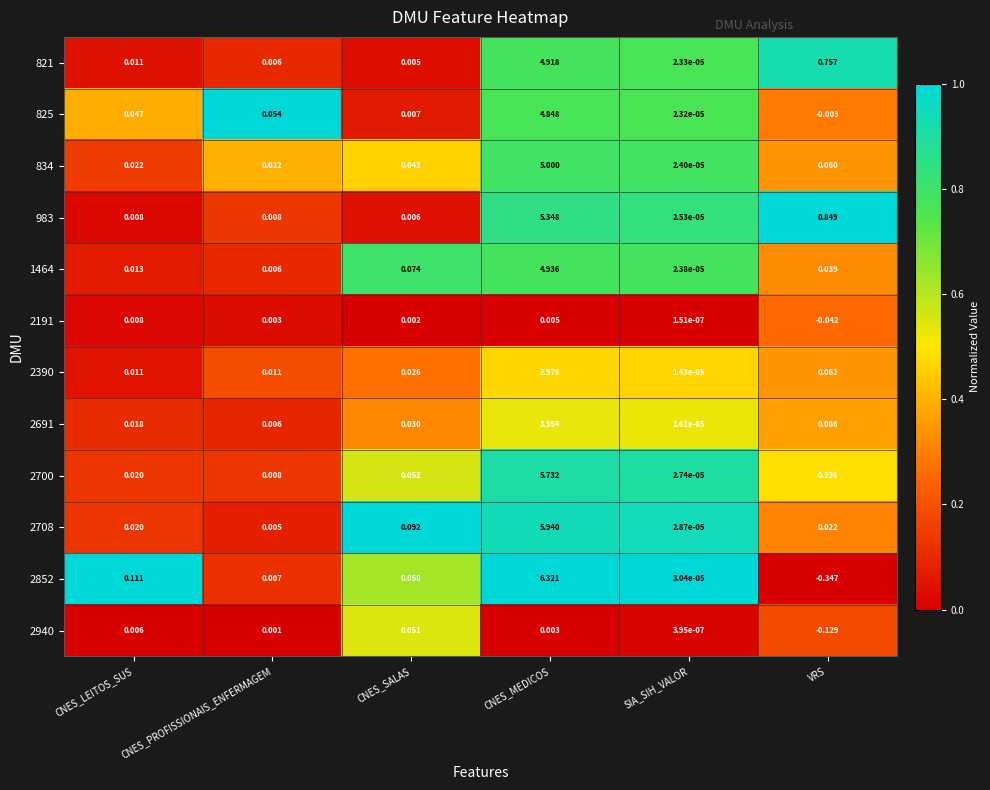

Count the number of categories in the chart.

6